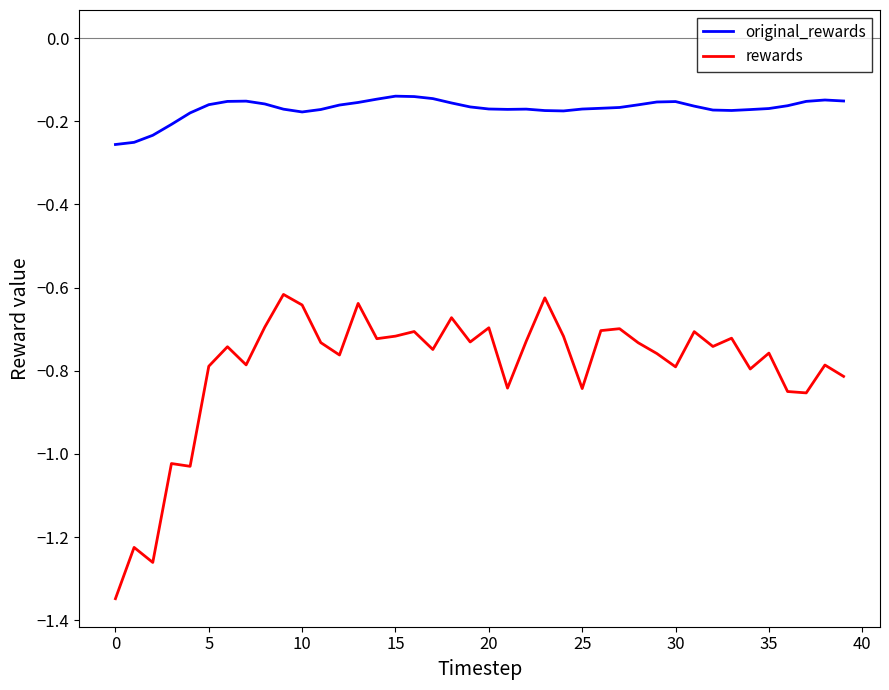

Which series has the largest total across all categories?

original_rewards